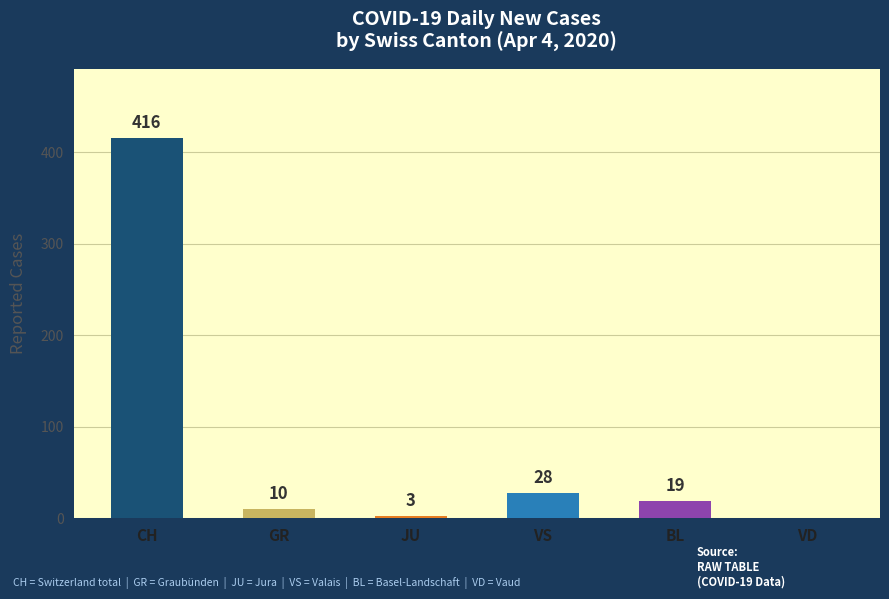

Between VS and CH, which is larger?

CH